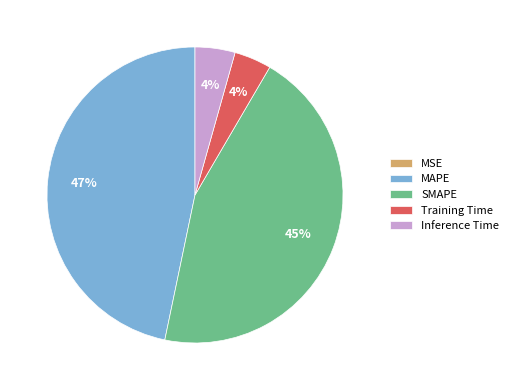

To the nearest percent, what percentage of the pie is Training Time?

4%